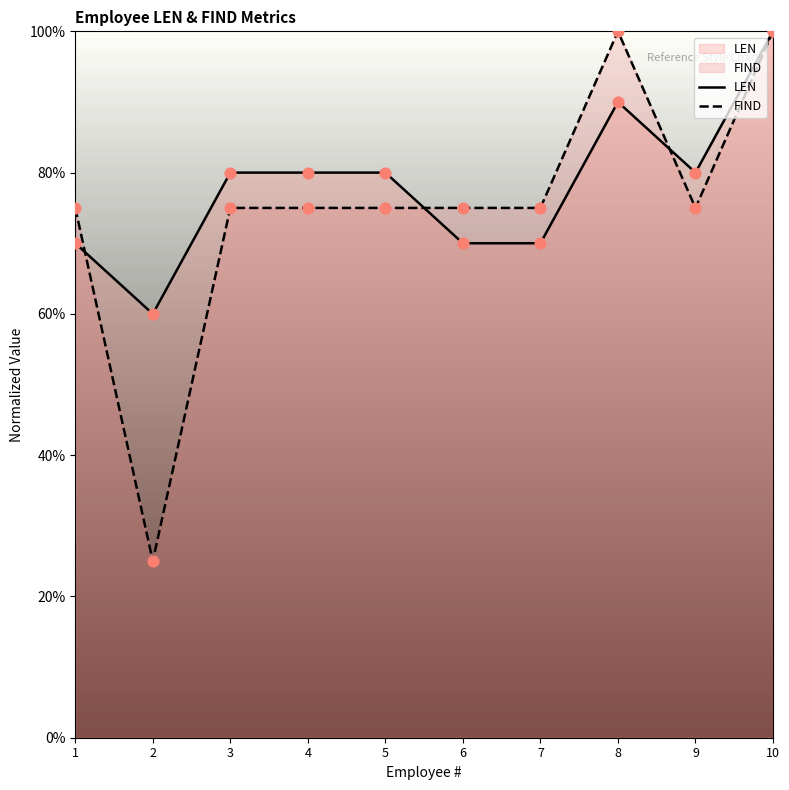

Which series has the largest Y range (max minus min)?

FIND